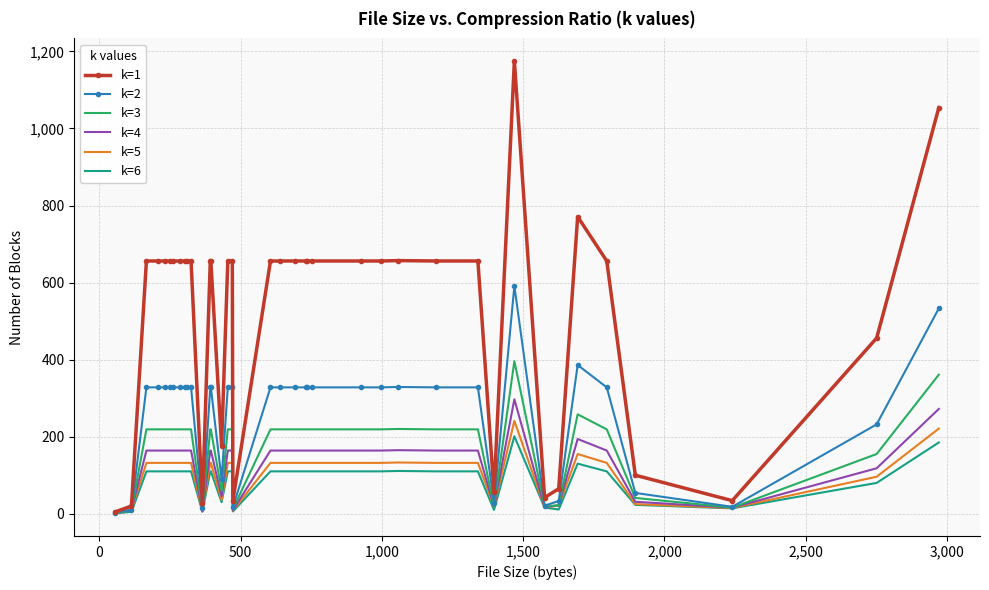

Which series has the largest total across all categories?

k=1